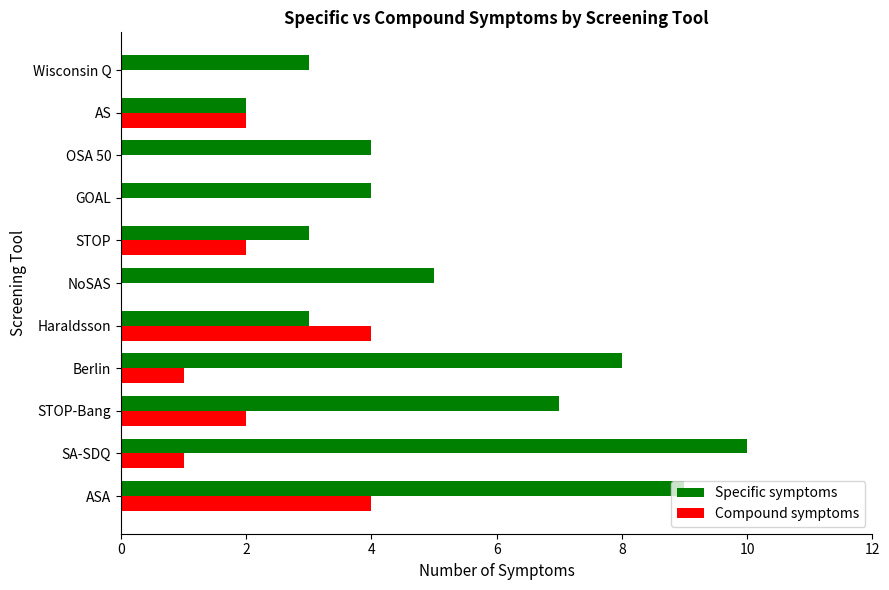

Which series has the largest total across all categories?

Specific symptoms